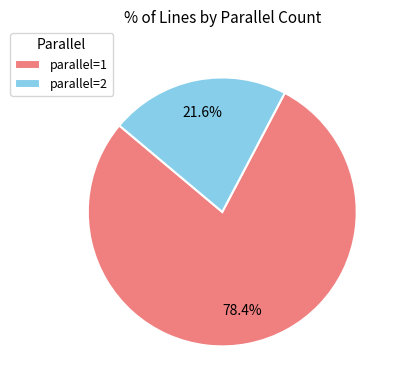

How many segments does this pie chart have?

2